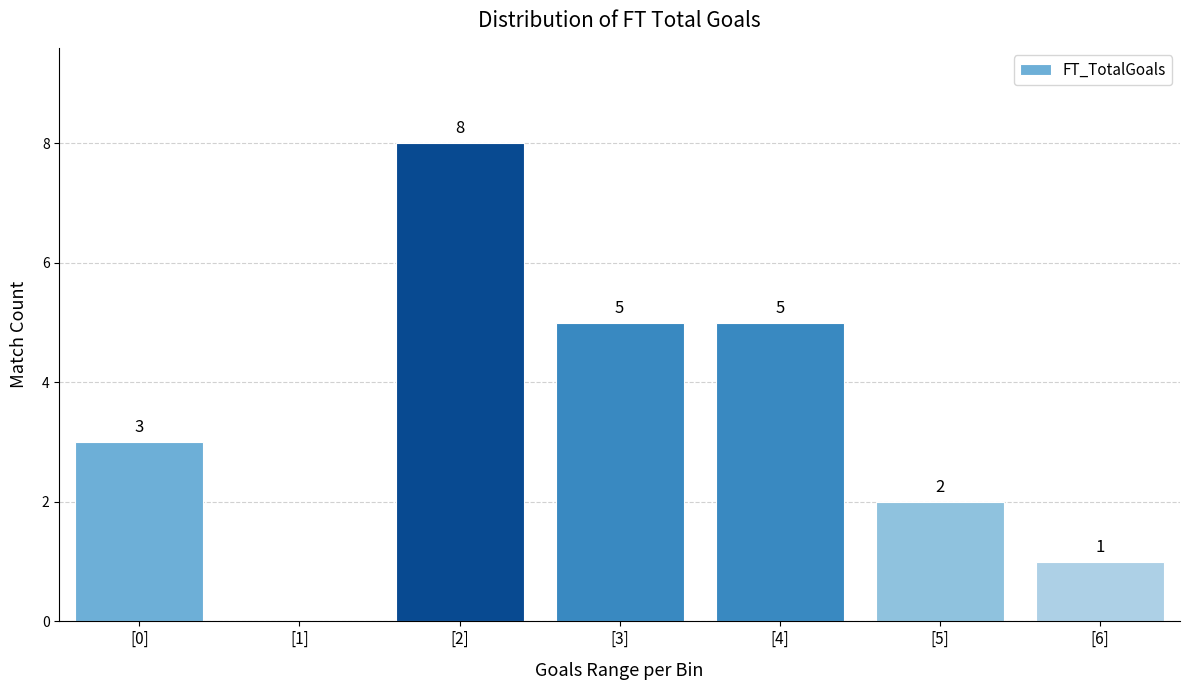

Reading right to left, list all the values displayed in this chart.

[6]=1	[5]=2	[4]=5	[3]=5	[2]=8	[1]=0	[0]=3